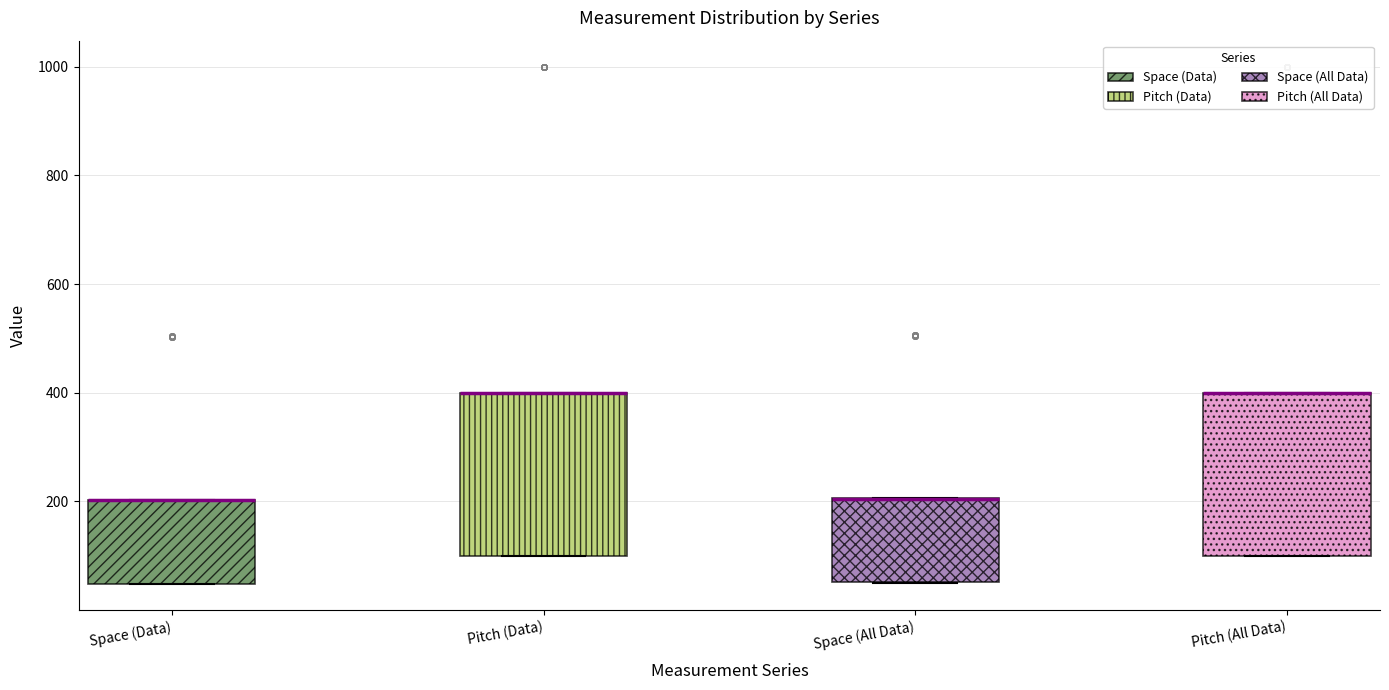

Where is the upper edge of the box for Pitch (All Data) on the y-axis? The values are not printed on the chart, so give them approximately, as read against the axis.

400